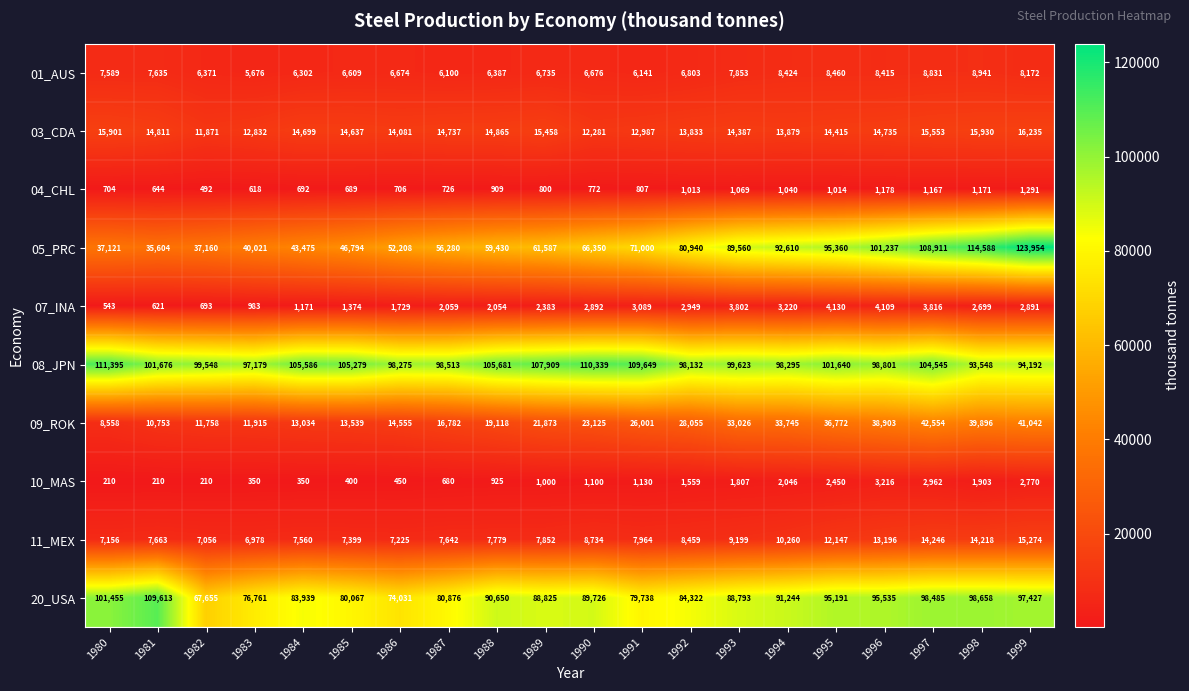

At which label is 08_JPN closest to 102471?

1981